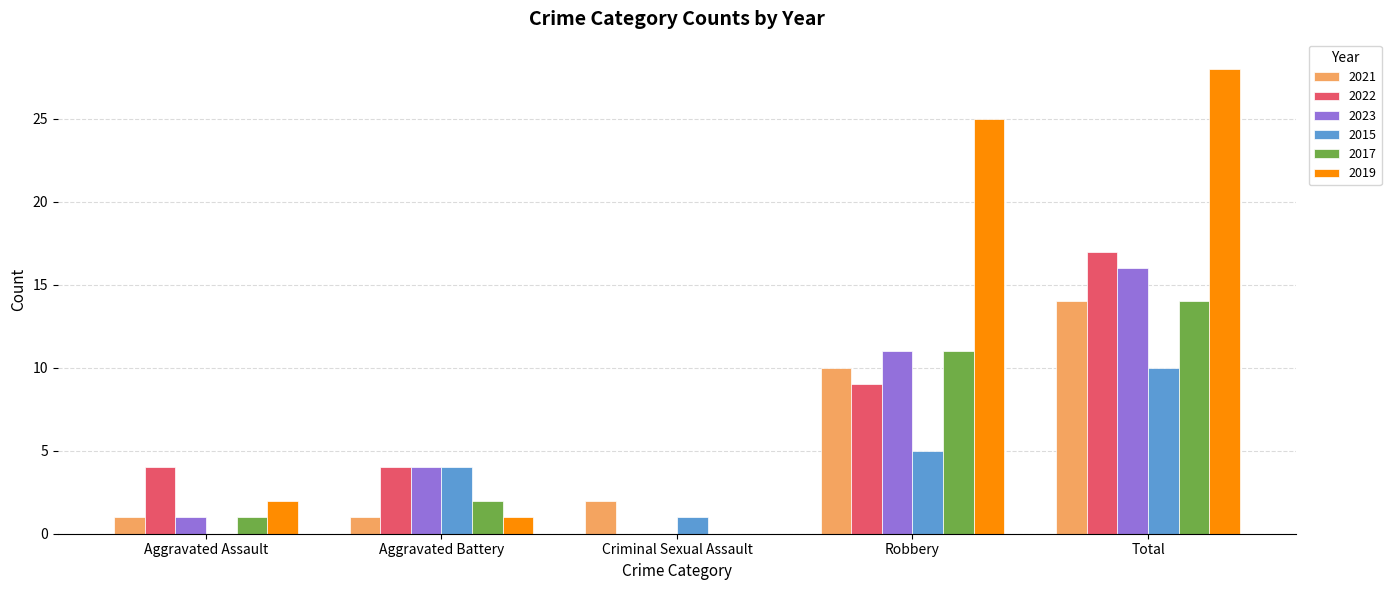

What is the sum of all 2023 values?

32